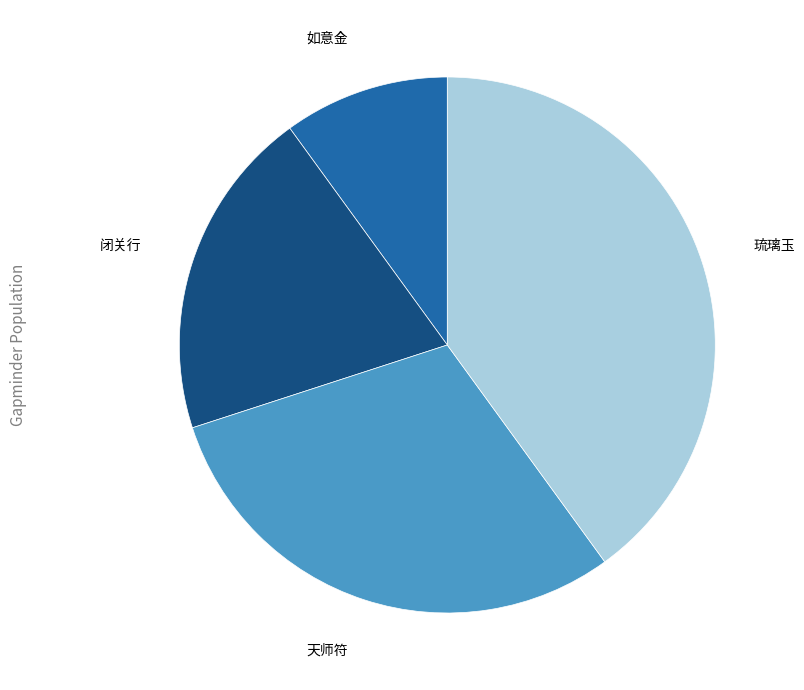

Does any single category account for the majority?

No